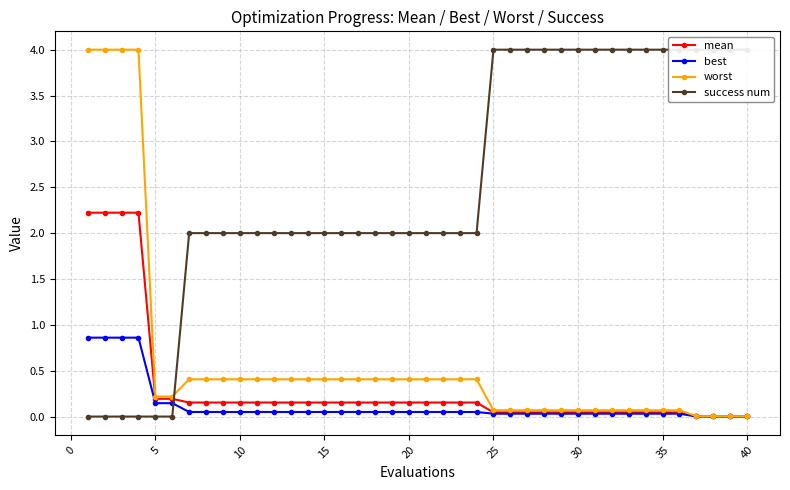

Is it true that mean equals 0.2 at 5?

True